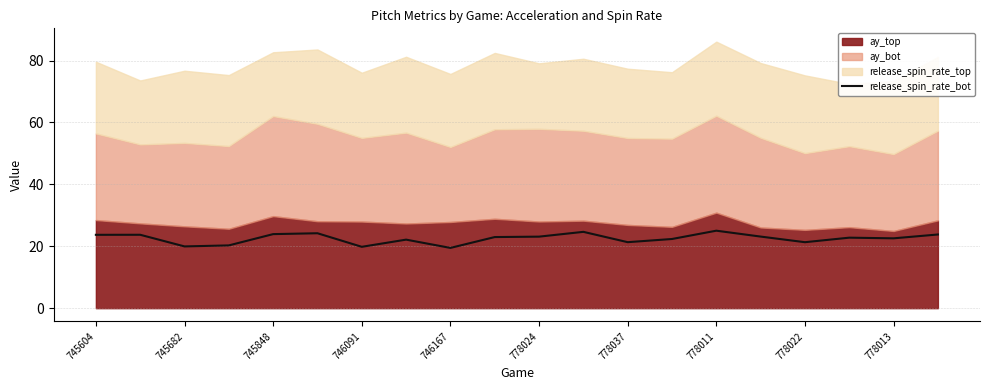

Is it true that release_spin_rate_bot equals 37.7 at 778037?

False